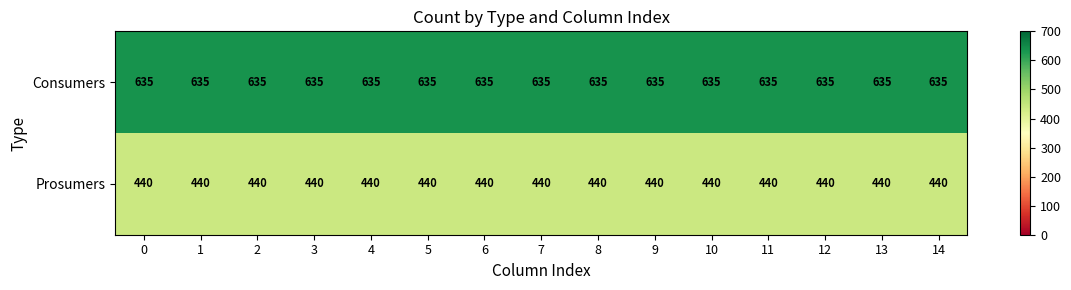

The value of Prosumers at 11 is 716. True or false?

False